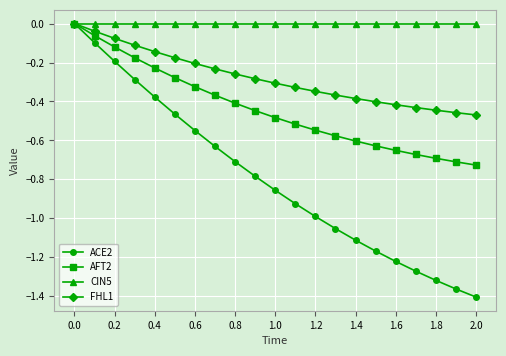

Which series has the widest spread of values?

ACE2